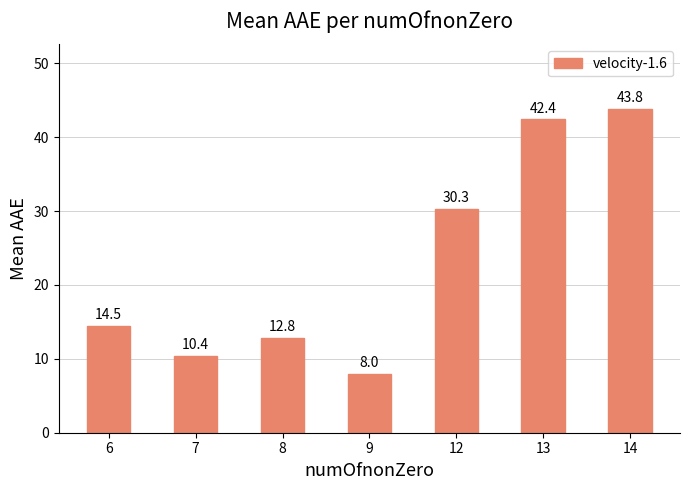

At which category does the chart reach its peak across all series?

14